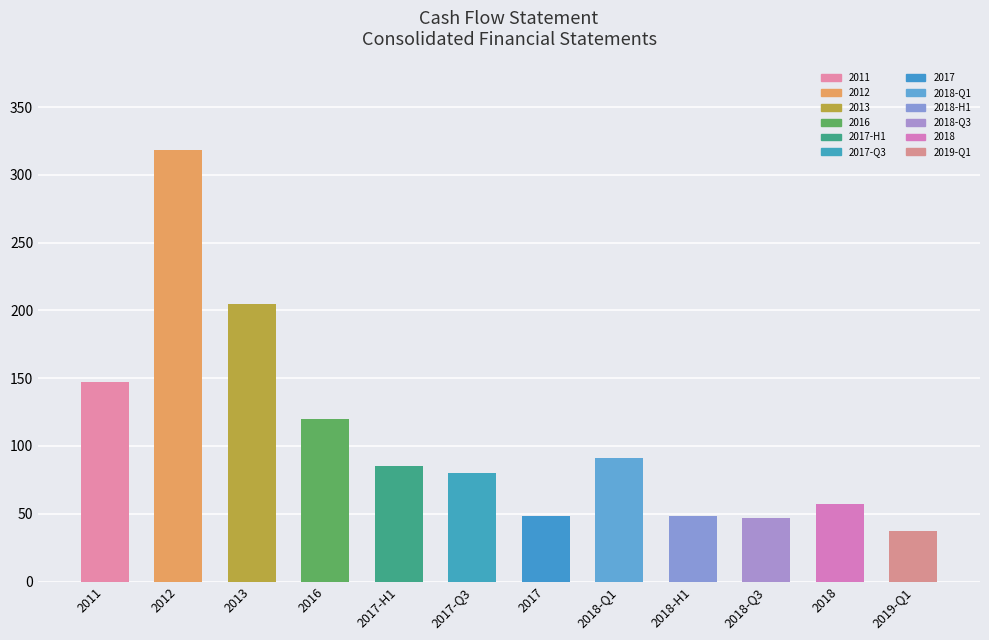

What is the sum of the values at 2019-Q1 and 2018-H1?

85